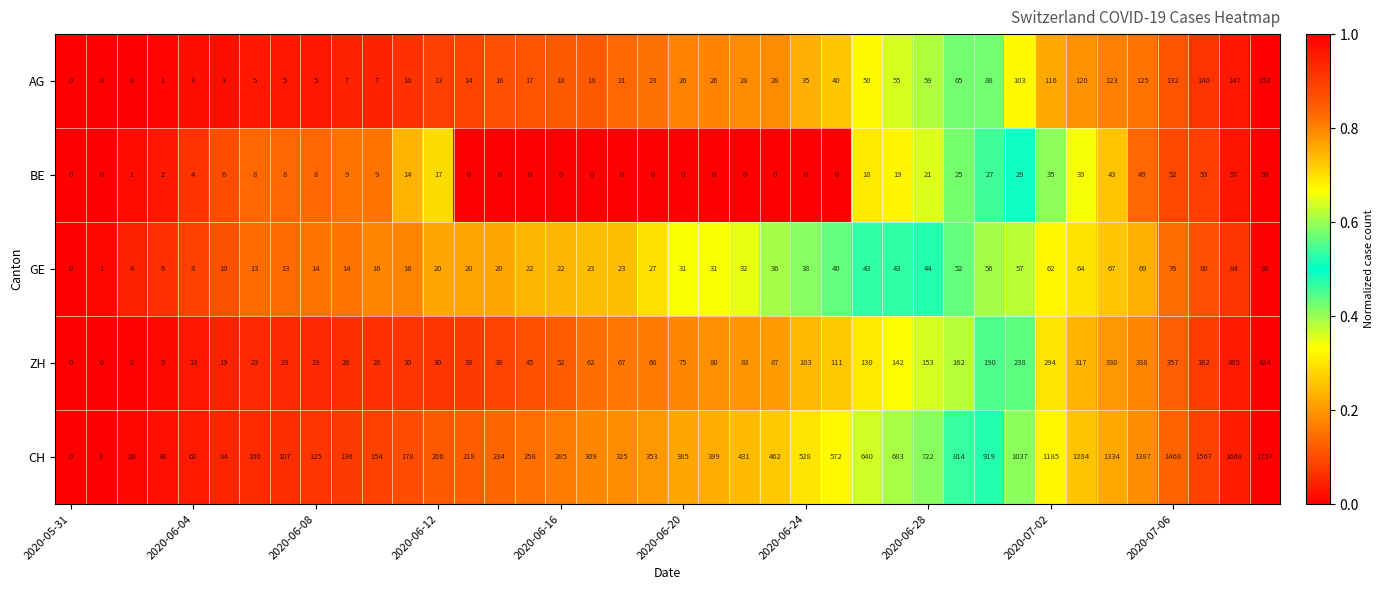

What is the difference between the maximum and minimum values in the AG series?

153